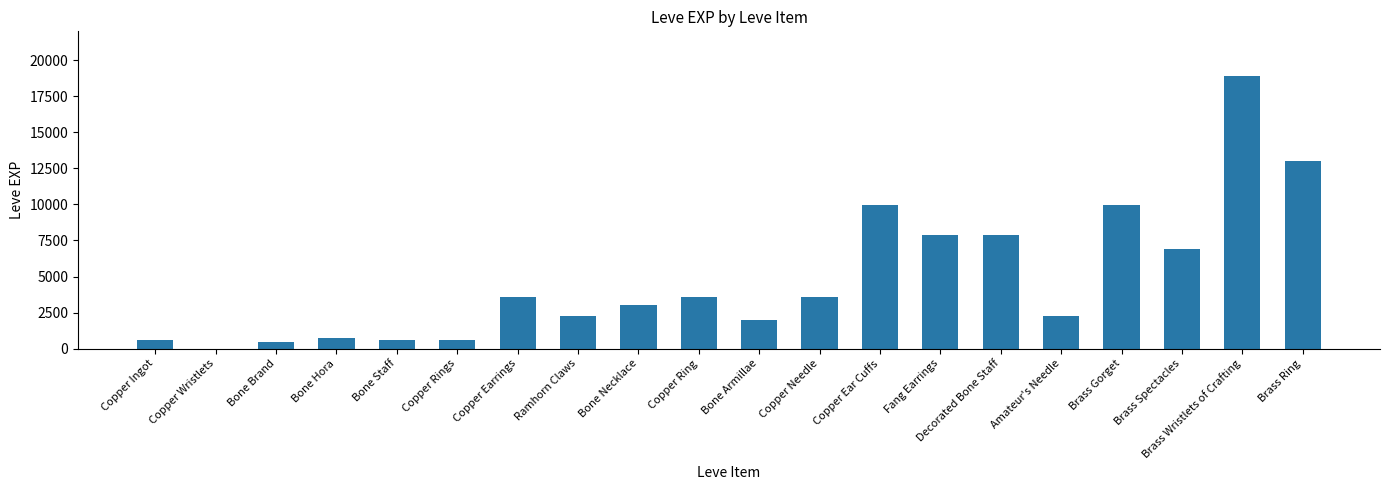

What is the maximum value shown in the chart?

18910